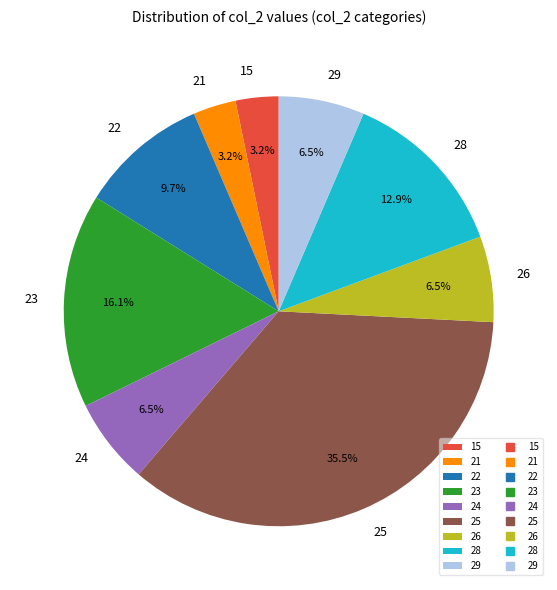

How many slices are in this pie chart?

9